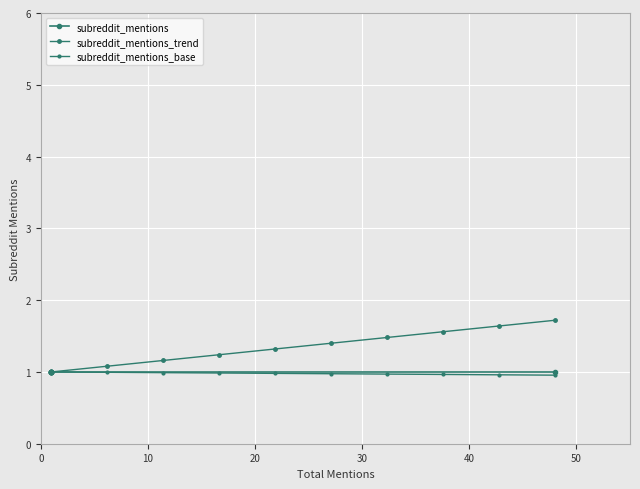

How many series are shown in this chart?

3